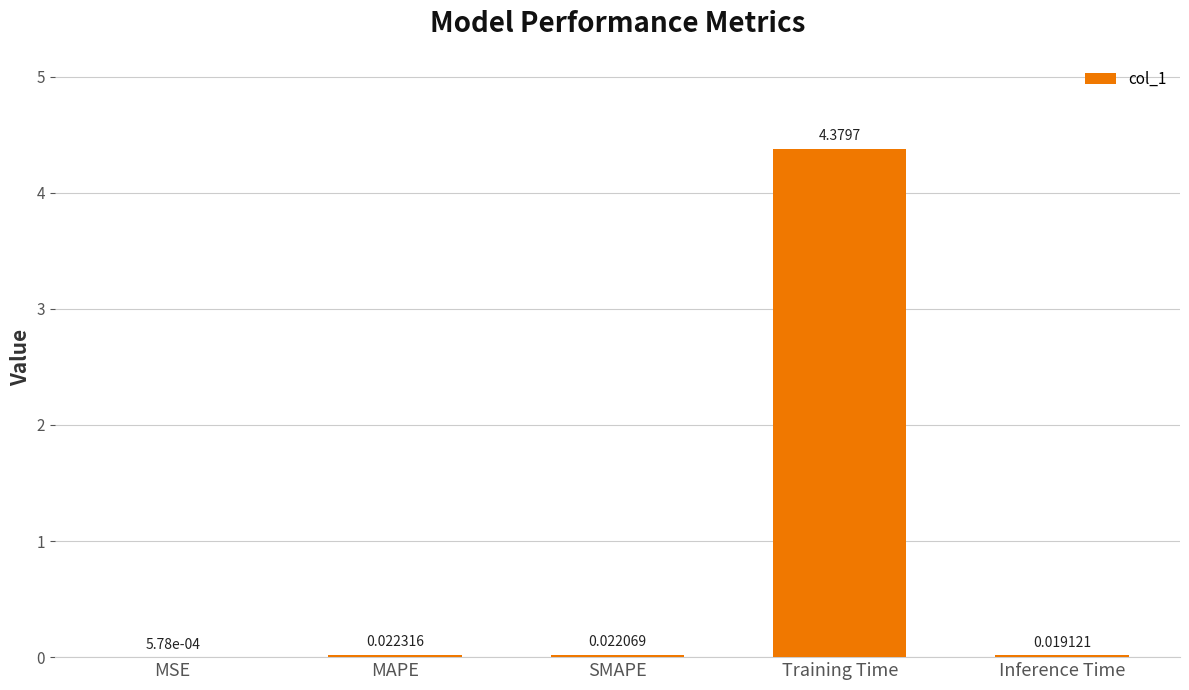

The value at Training Time is 4.4. True or false?

True